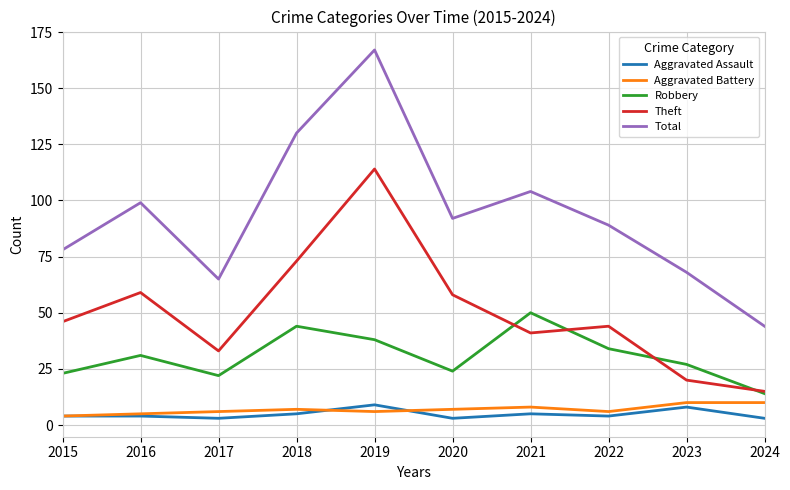

What is the spread (max minus min) of values at 2021?

99